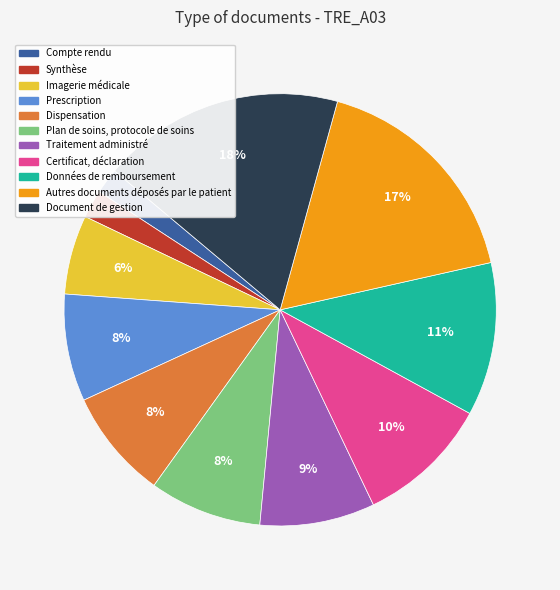

Is Compte rendu the majority of the pie?

No